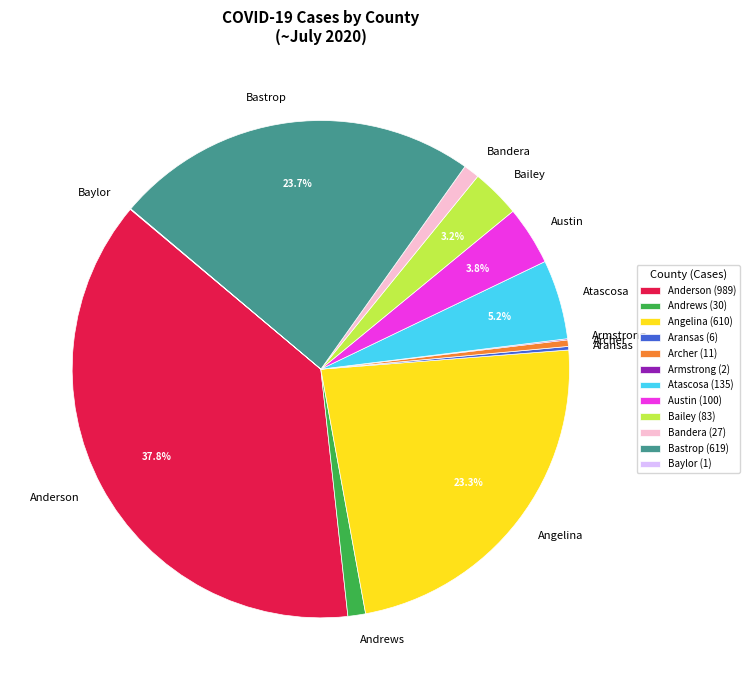

Which has a higher value, Angelina or Atascosa?

Angelina